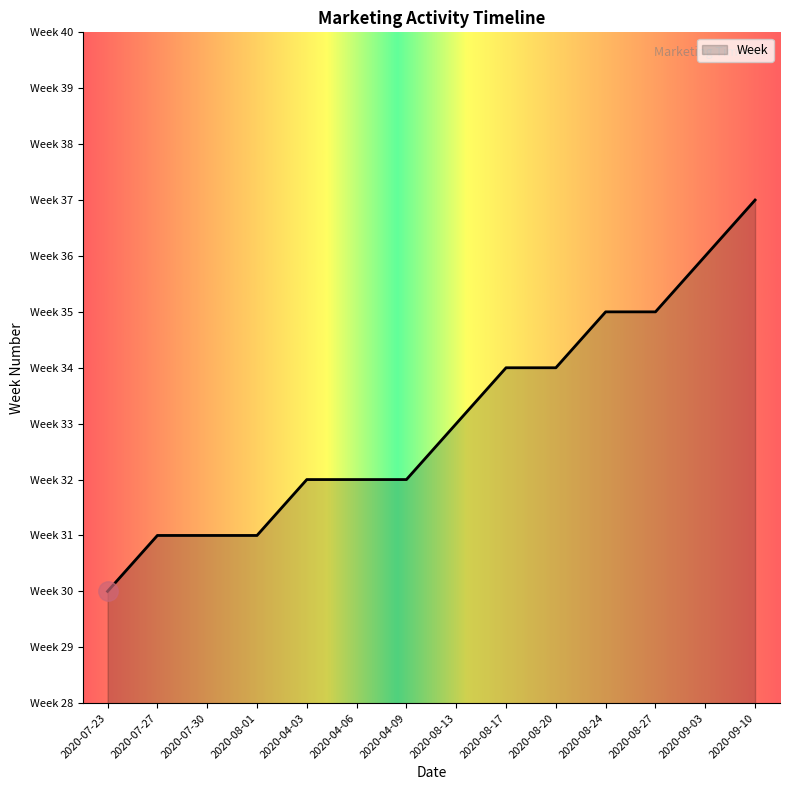

Reading right to left, extract all data points from this chart.

37	36	35	35	34	34	33	32	32	32	31	31	31	30